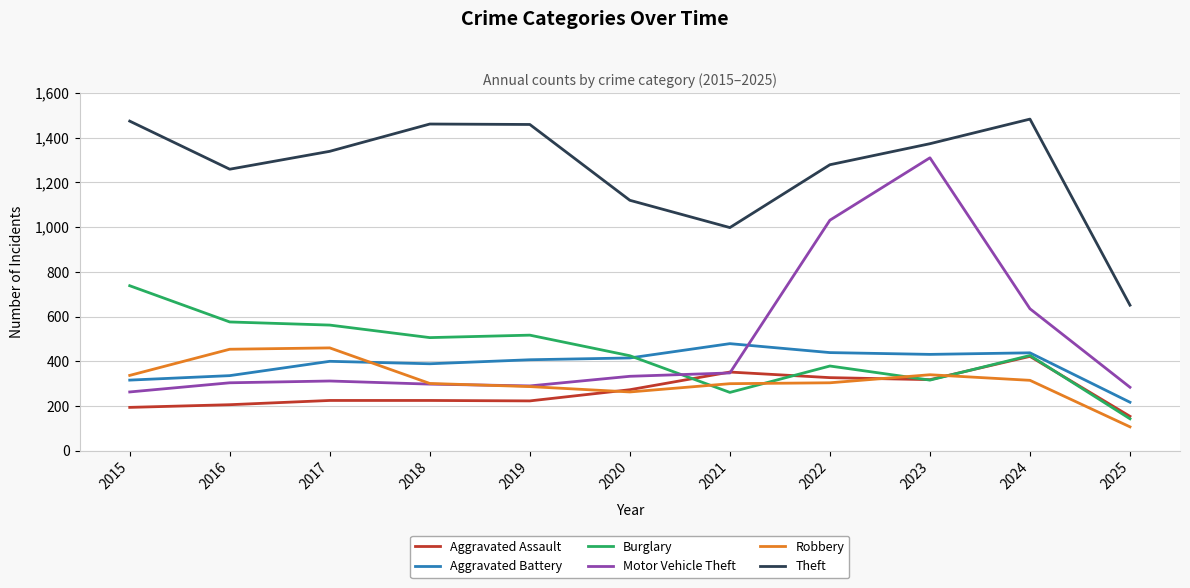

Which series ends up on top after the final intersection of Burglary and Motor Vehicle Theft?

Motor Vehicle Theft